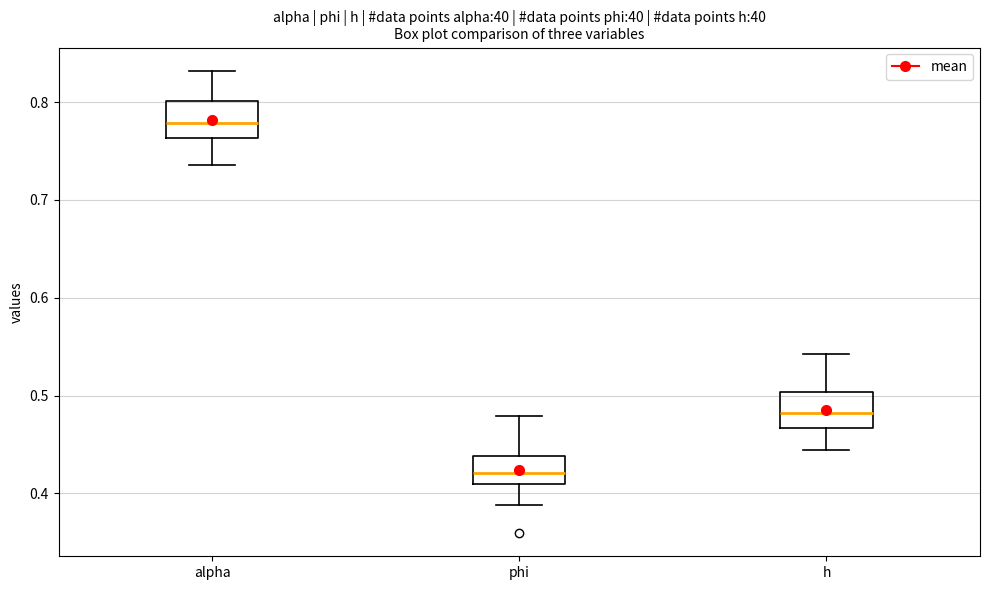

Reading left to right, read every box against the y-axis: the position of its median line, the range the box covers, and the ends of its whiskers. The values are not printed on the chart, so give them approximately, as read against the axis.

alpha: median 0.78, box 0.76 to 0.80, whiskers 0.74 to 0.83
phi: median 0.42, box 0.41 to 0.44, whiskers 0.39 to 0.48
h: median 0.48, box 0.47 to 0.50, whiskers 0.44 to 0.54